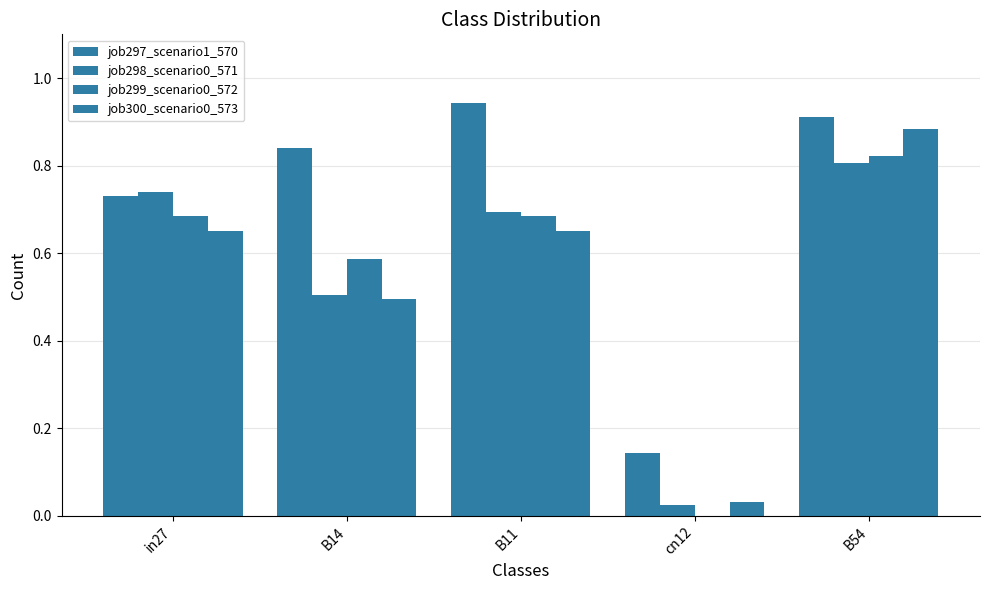

Count the number of data series in this chart.

4